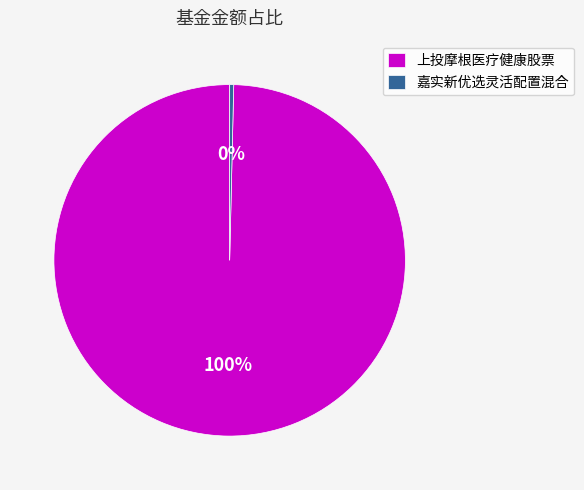

To the nearest percent, what is the combined percentage of 上投摩根医疗健康股票 and 嘉实新优选灵活配置混合?

100%